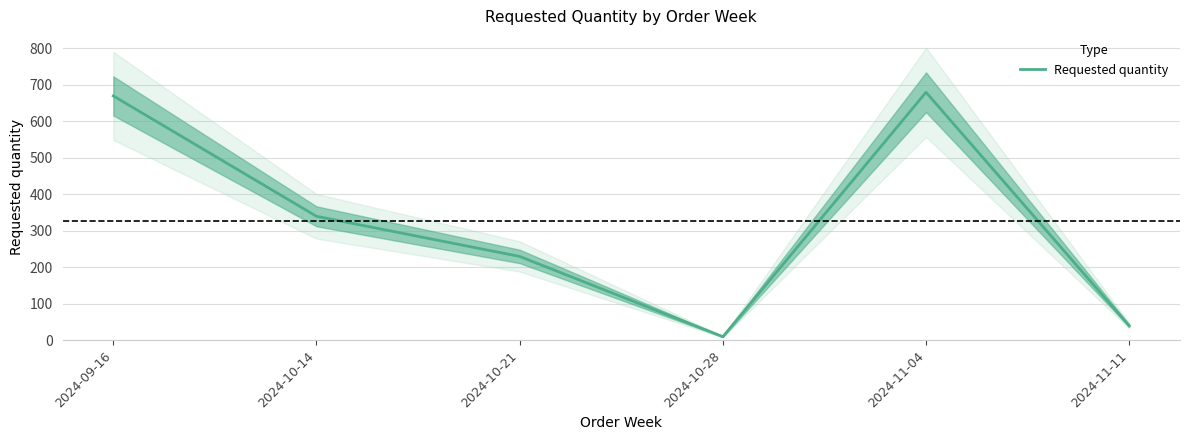

Where does the data first go above 340?

2024-09-16